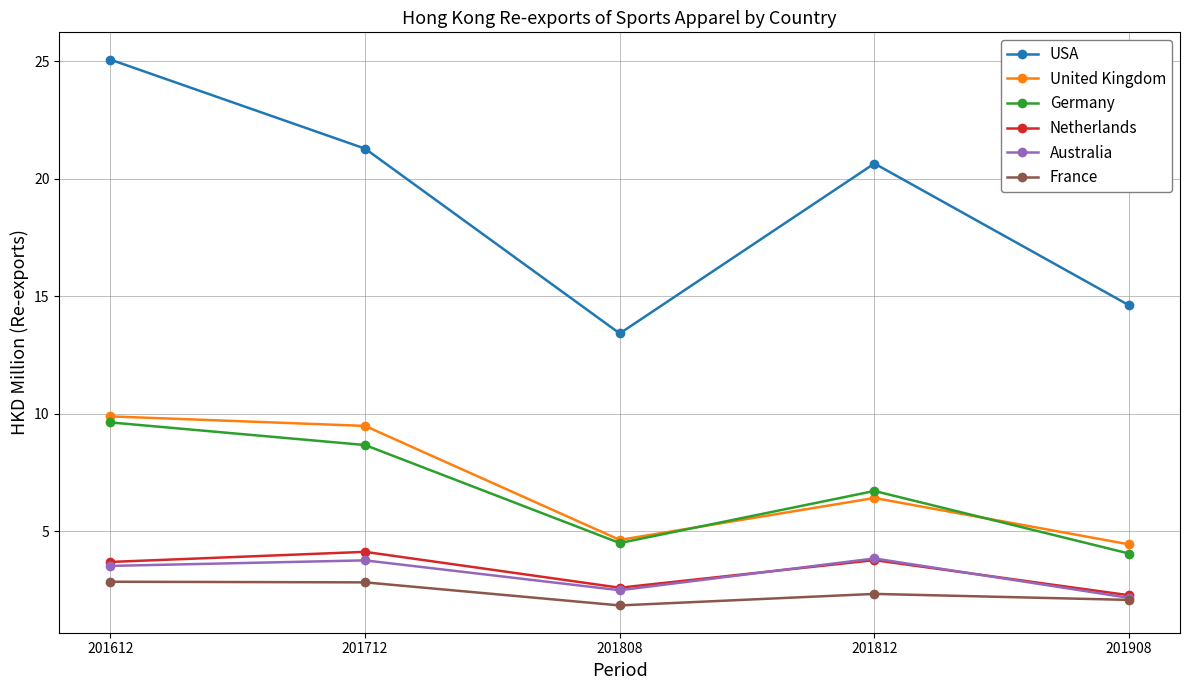

True or false: United Kingdom and USA cross at least once.

False